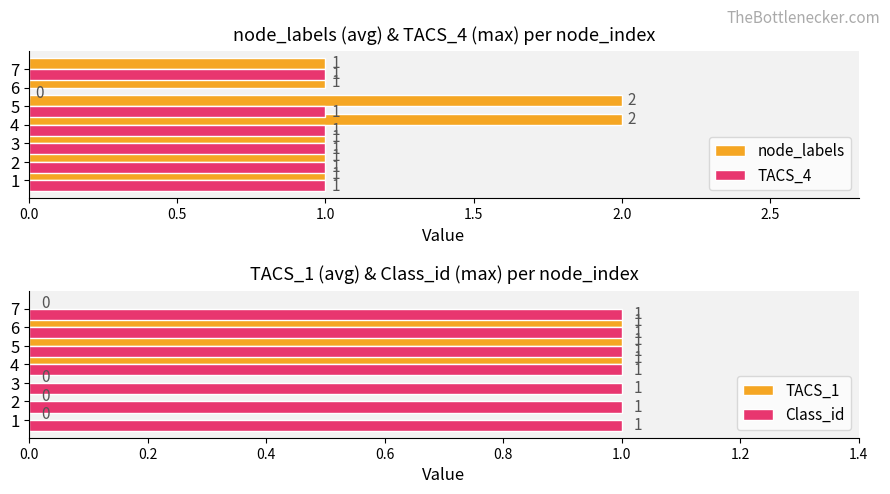

The value of Class_id at 2 is 1. True or false?

True